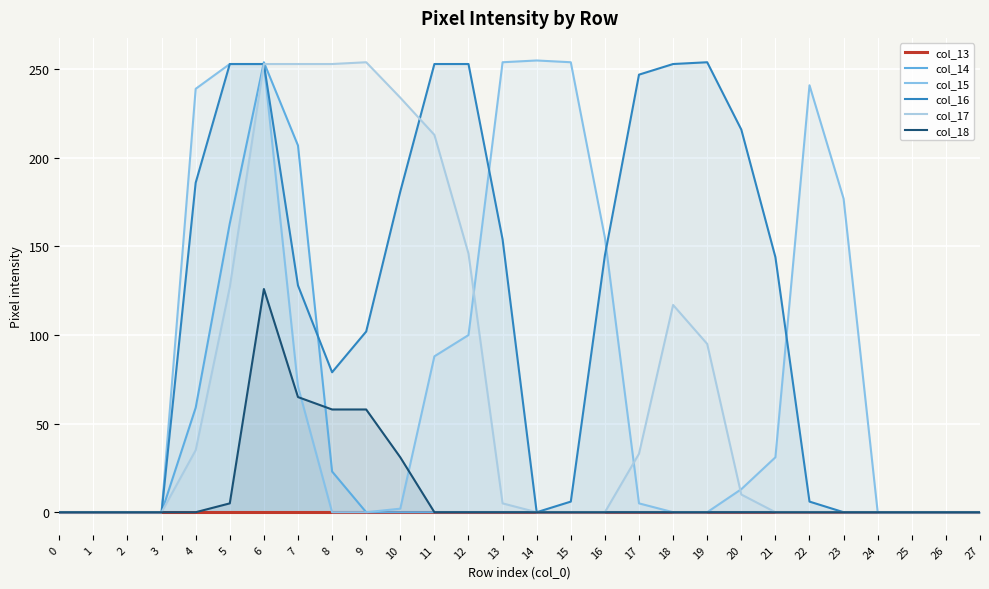

Which has a higher value, 14 or 24?

14